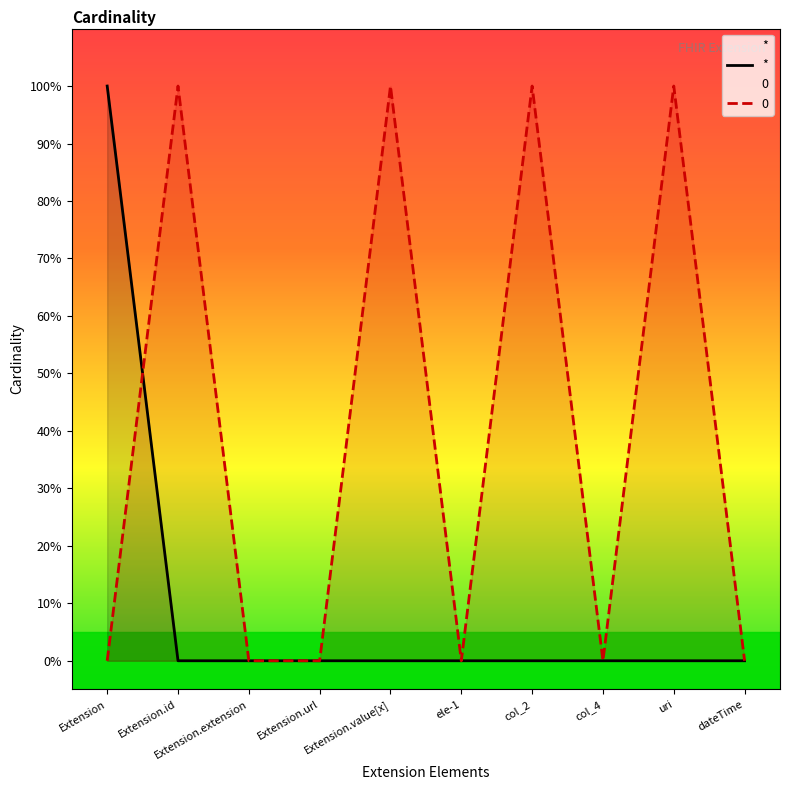

True or false: 0 has a value of 0 at ele-1.

True